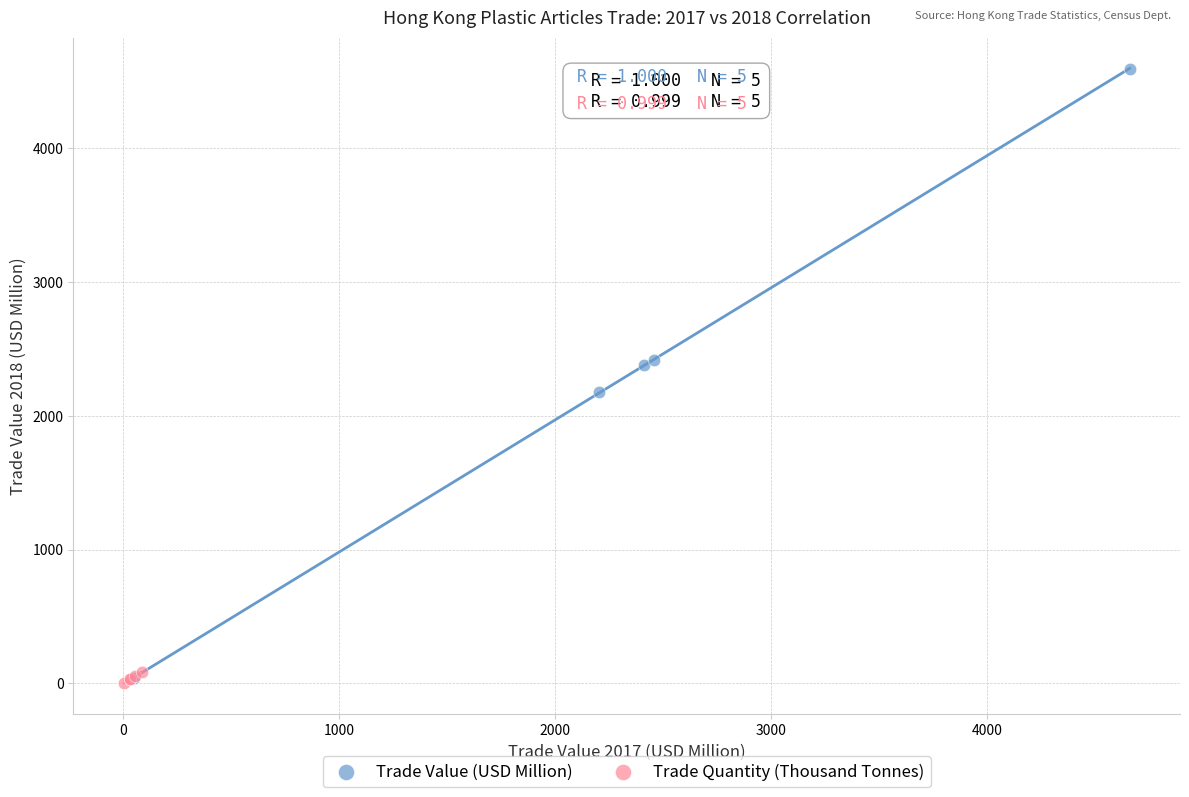

Which series has the widest spread of Y values?

Trade Value (USD Million)